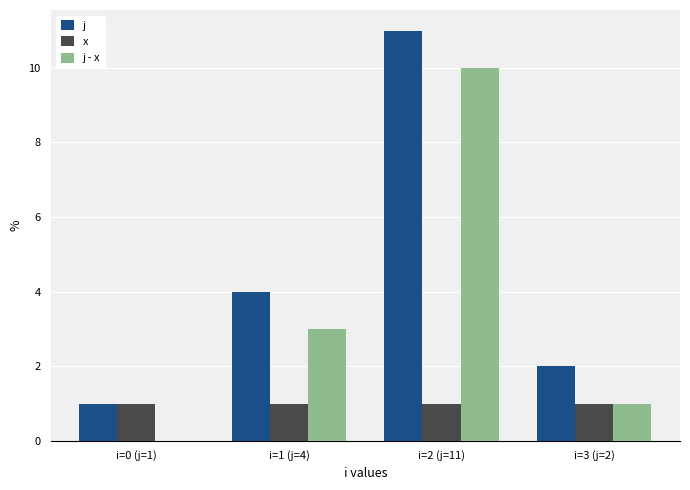

At which category is the sum across all series the highest?

i=2 (j=11)